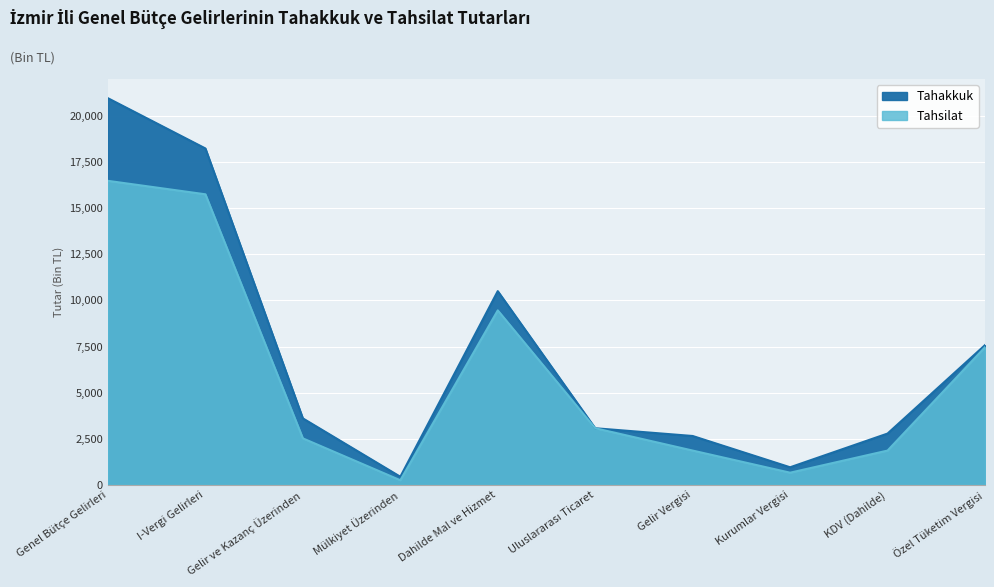

Between Genel Bütçe Gelirleri and Mülkiyet Üzerinden, which series saw the biggest shift?

Tahakkuk